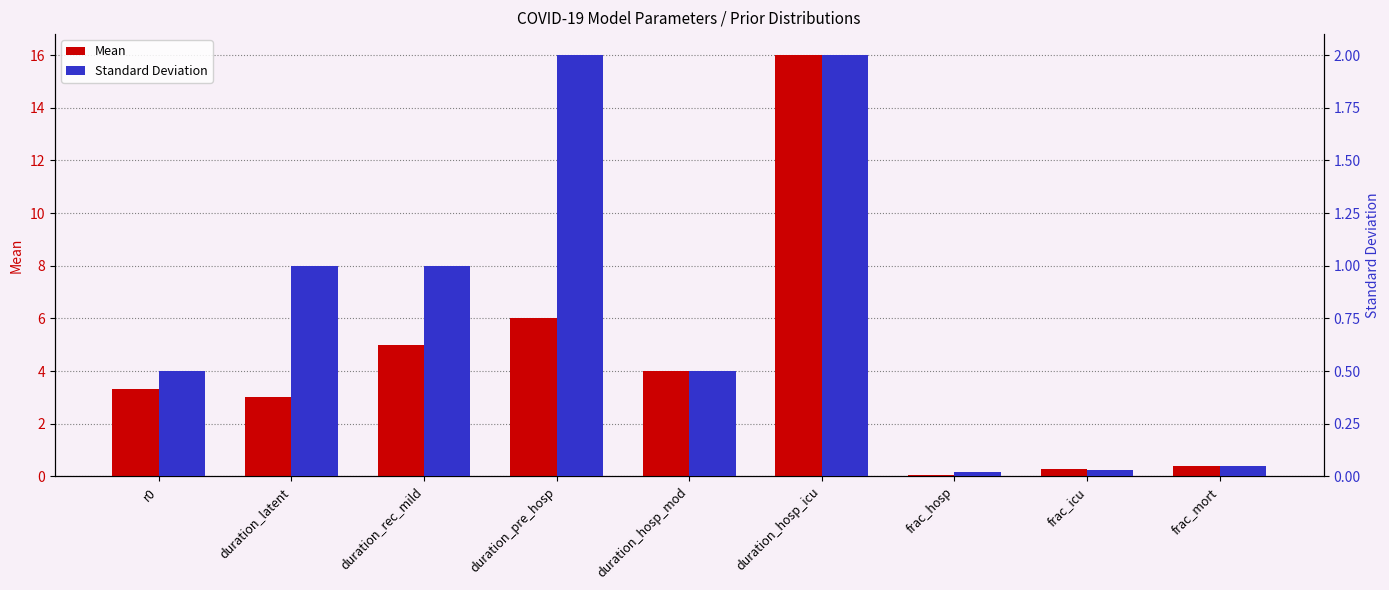

At which category is the sum across all series the highest?

duration_hosp_icu